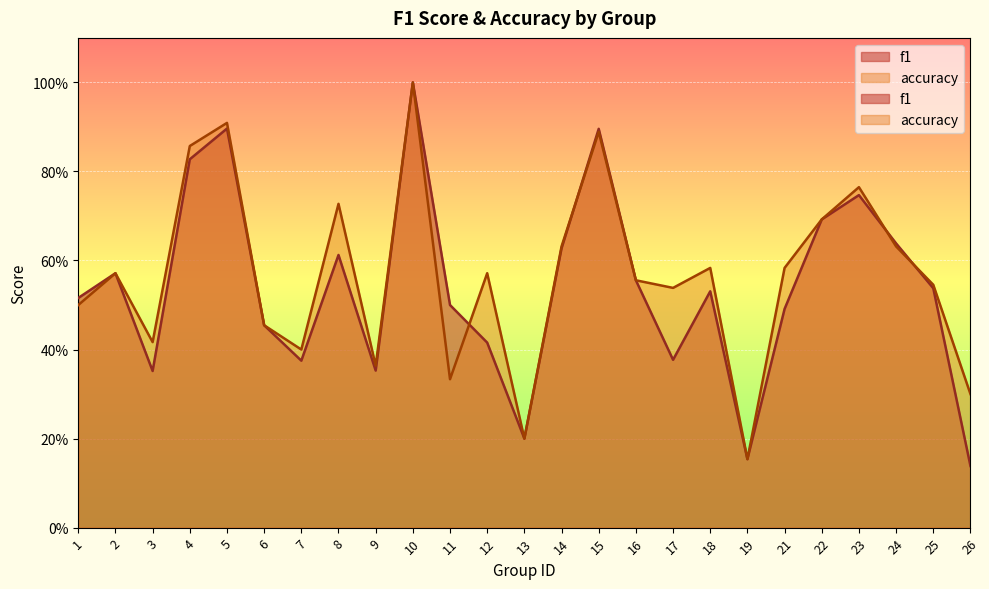

At which category does accuracy reach its first local valley?

3